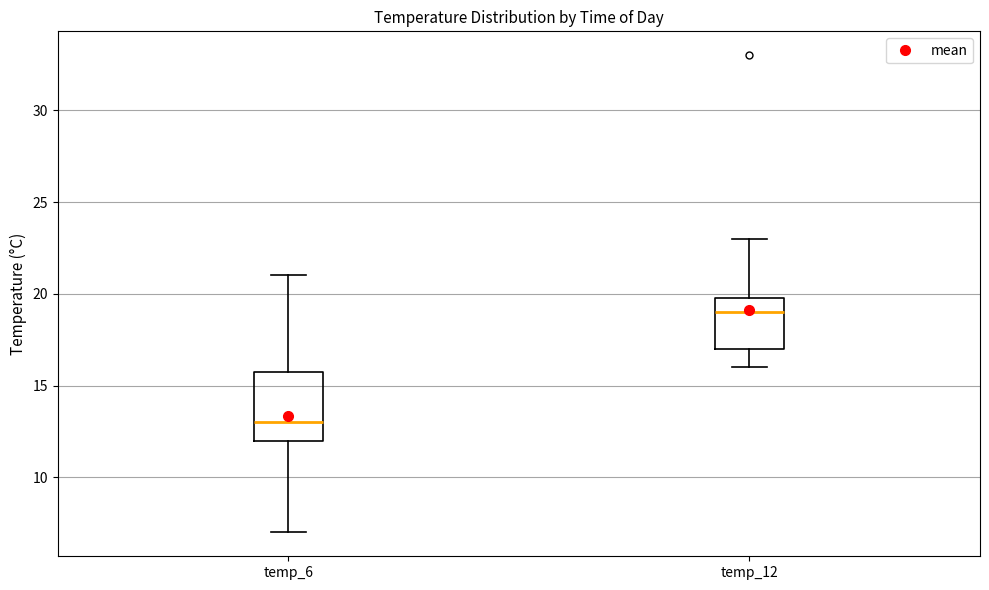

Reading left to right, transcribe this box plot: for each box, give where its median line is, the range the box spans, and where its two whiskers end, as read against the y-axis. The values are not printed on the chart, so give them approximately, as read against the axis.

temp_6: median 13, box 12 to 16, whiskers 7 to 21
temp_12: median 19, box 17 to 20, whiskers 16 to 23